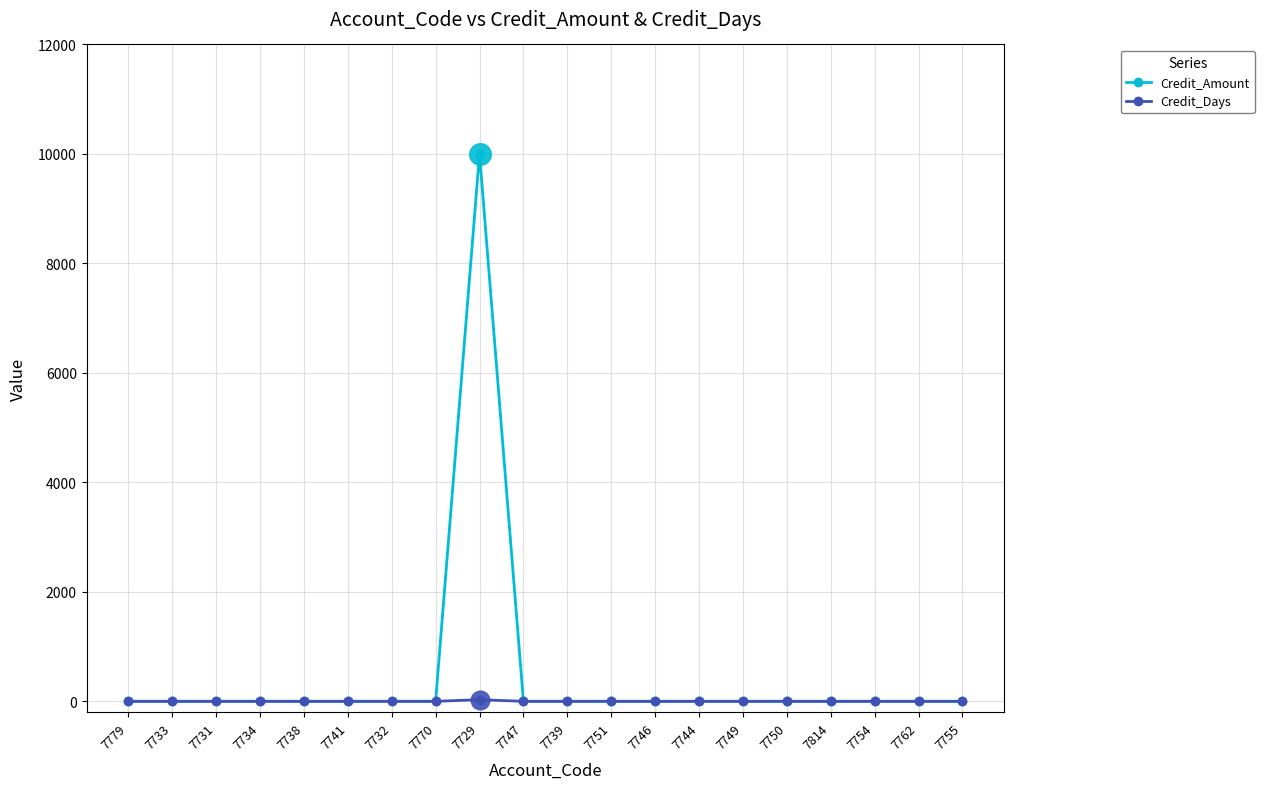

Which series has the largest range (max minus min)?

Credit_Amount